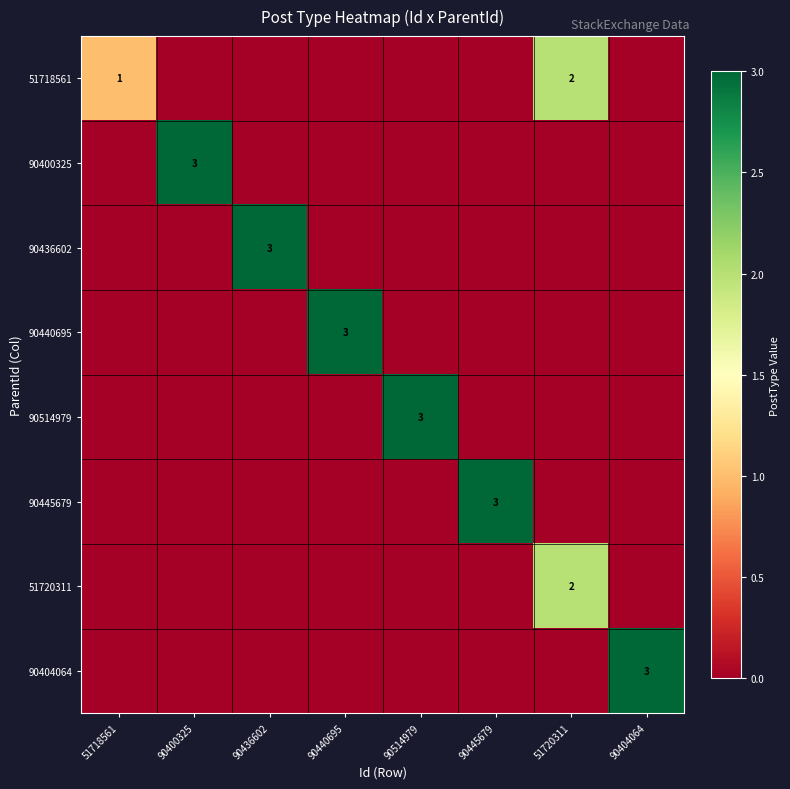

The 51718561 series shows 2 at 51720311. True or false?

True